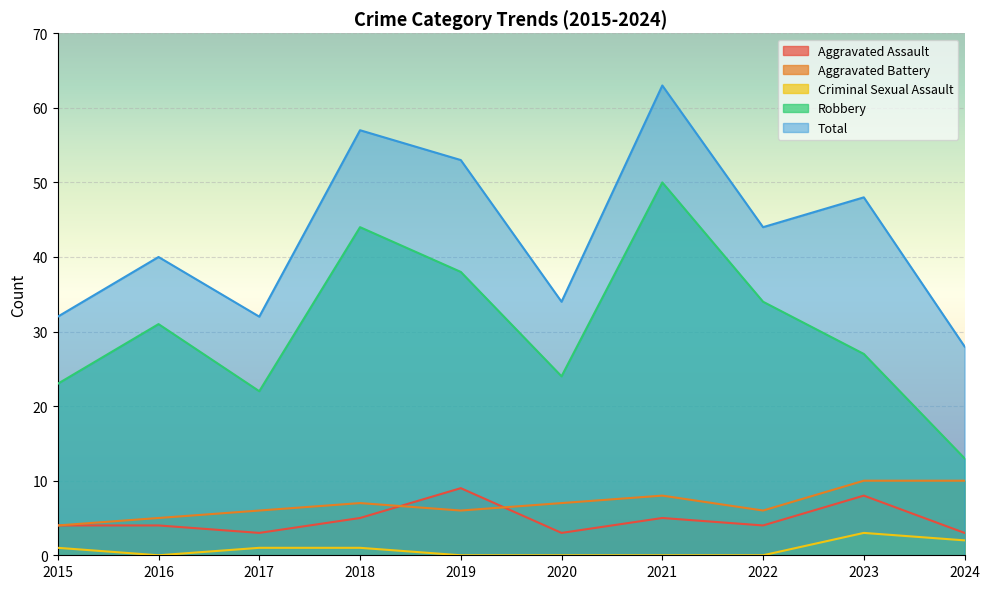

Which series has the largest total across all categories?

Total